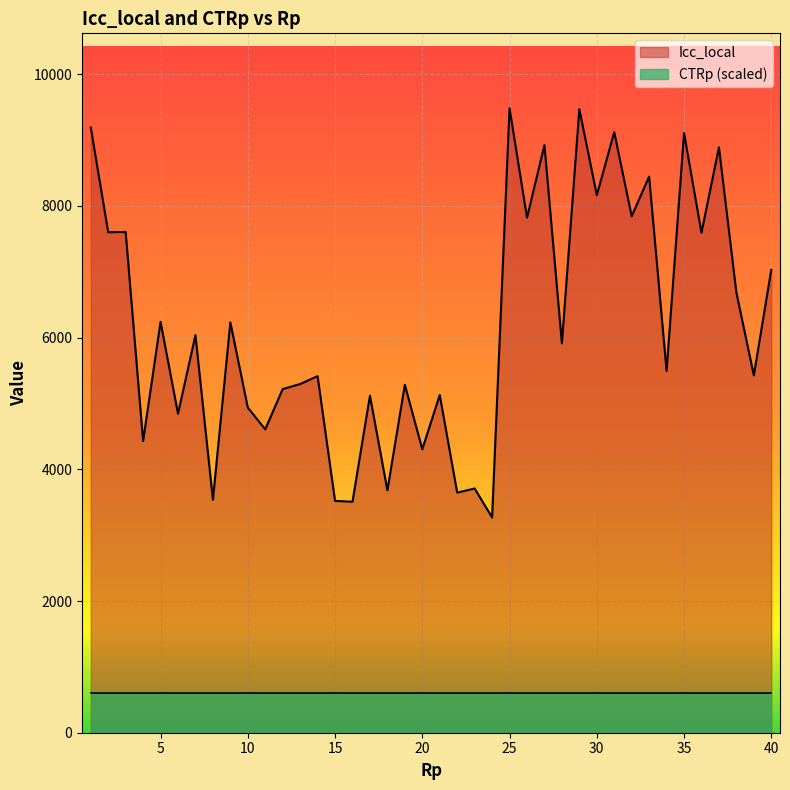

Count the number of data series in this chart.

2